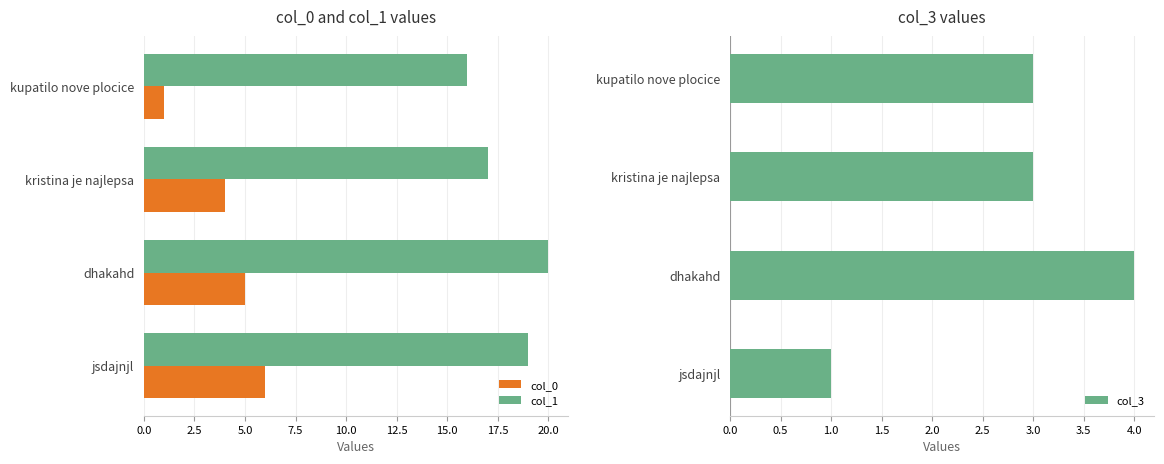

How many col_3 values are between 3 and 4?

3